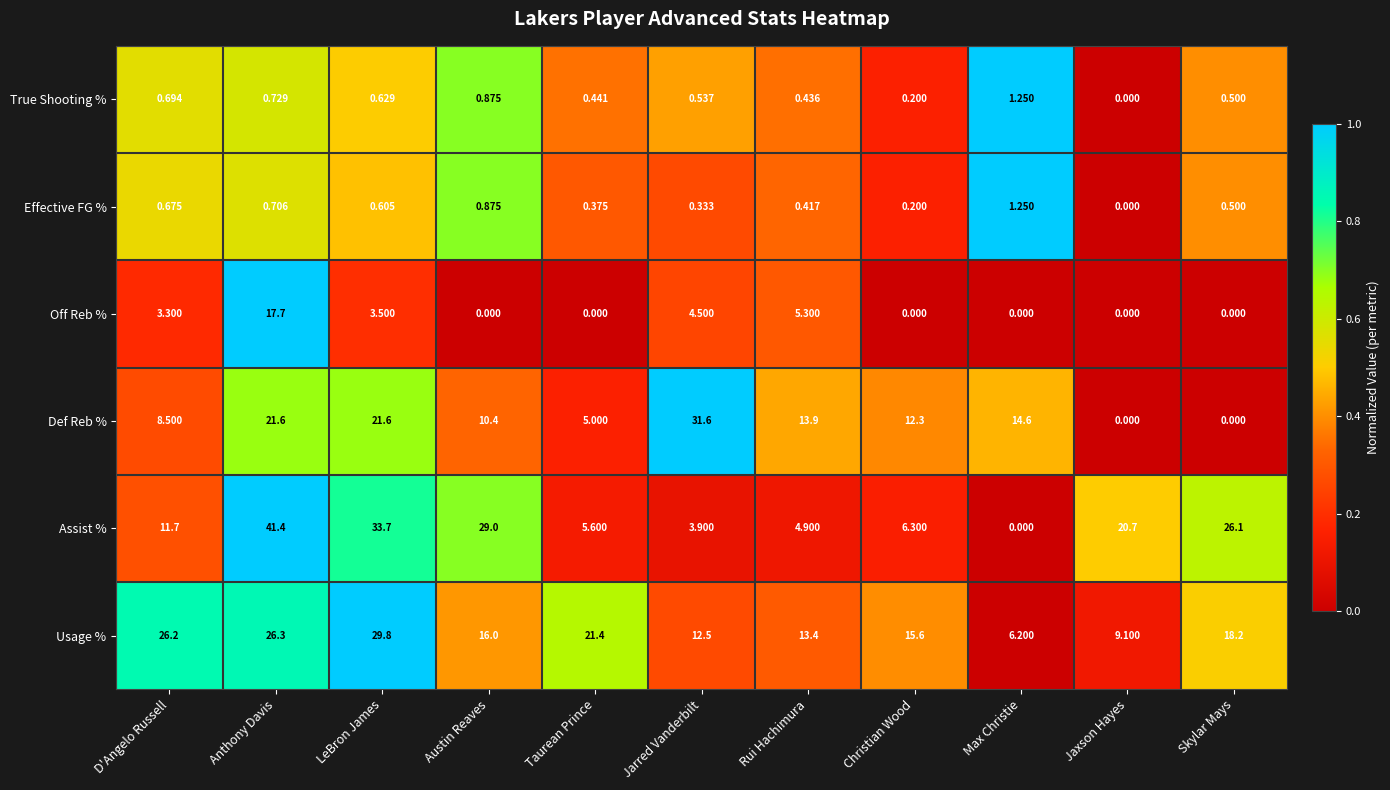

How many series are shown in this chart?

6